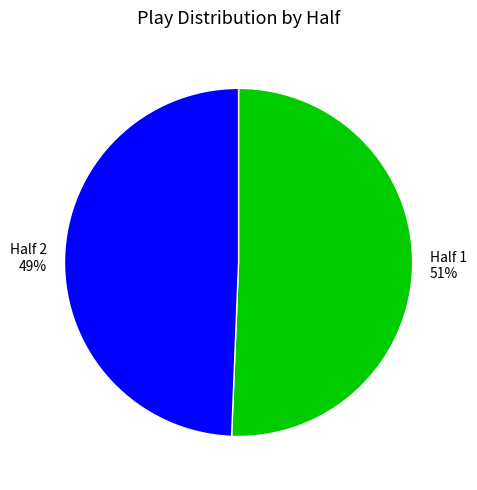

To the nearest percent, what is the combined percentage of Half 2 and Half 1?

100%